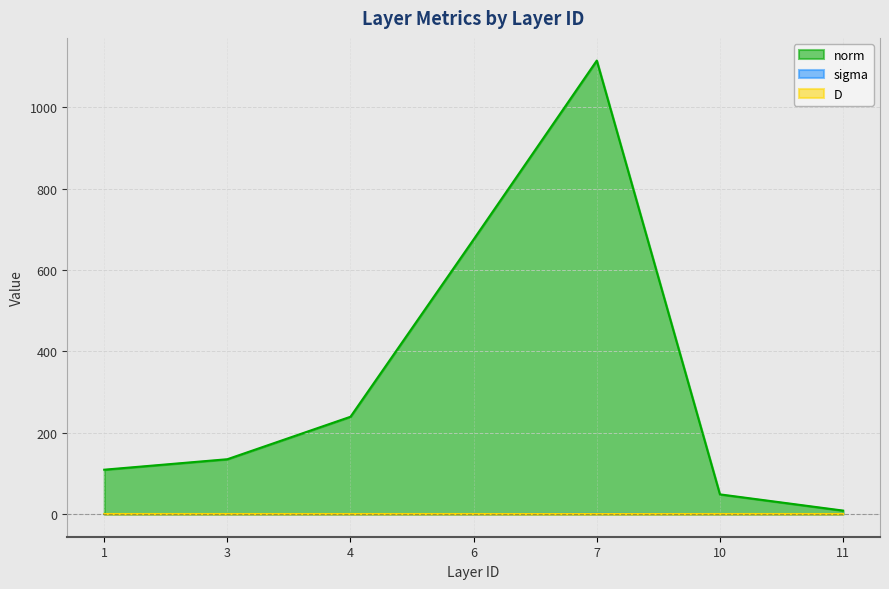

What is the value of the norm point at the 6th from the left?

48.4